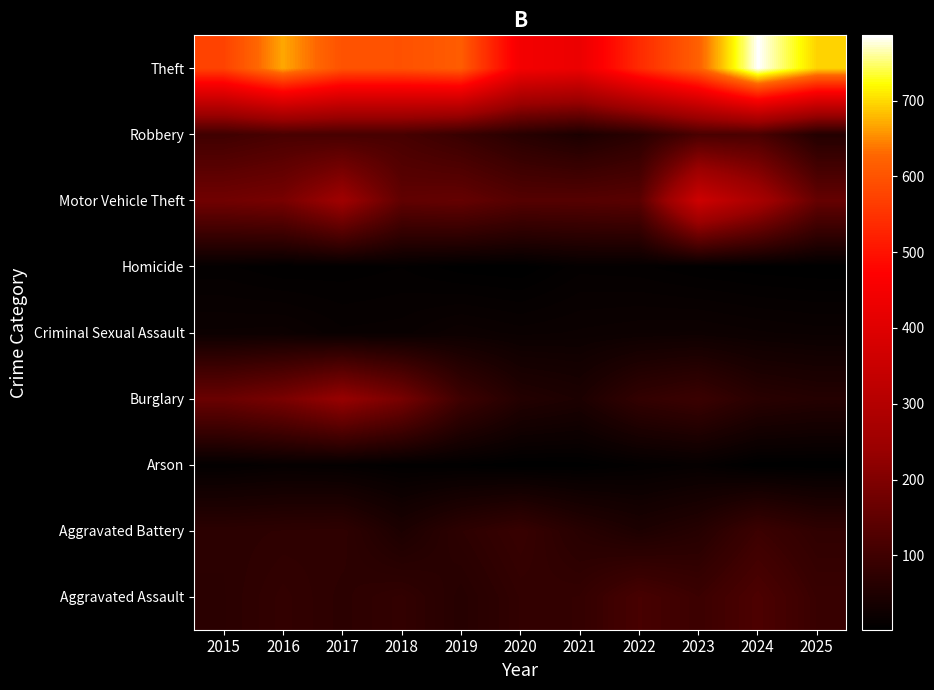

Between 2015 and 2023, which is larger?

2023